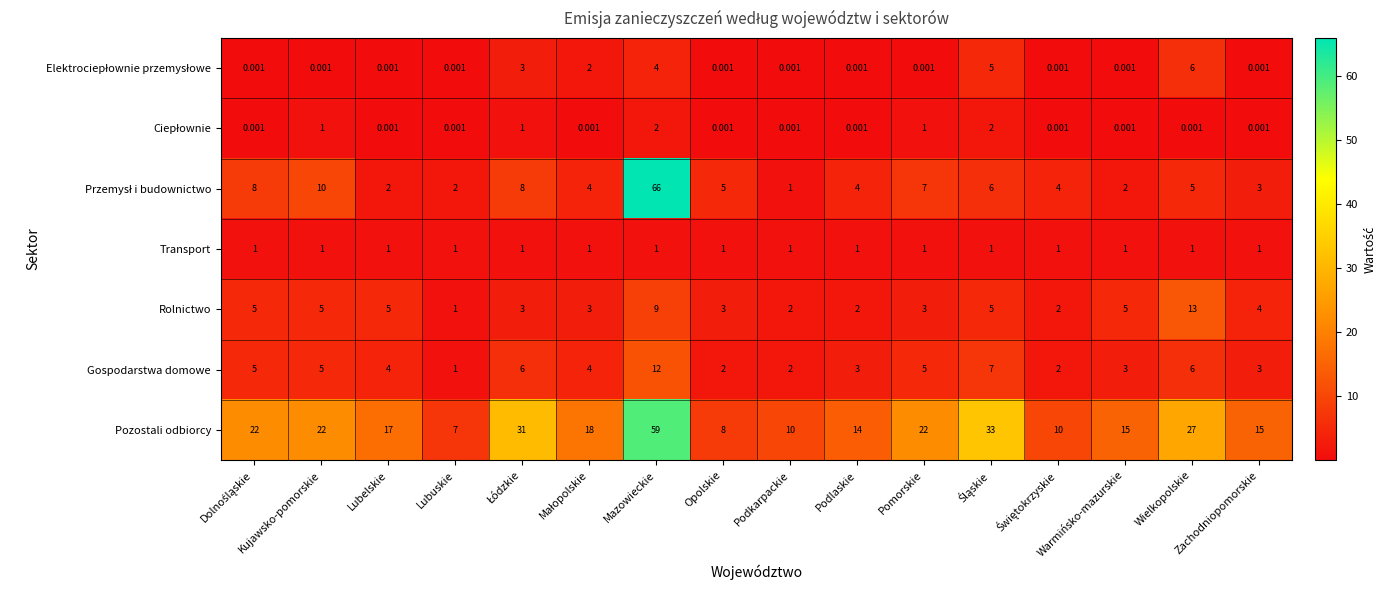

At which category is the sum across all series the highest?

Mazowieckie